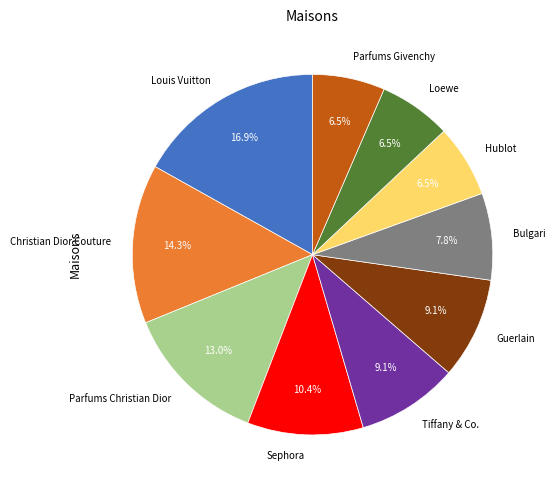

The Louis Vuitton slice represents 17% of the pie. True or false?

True